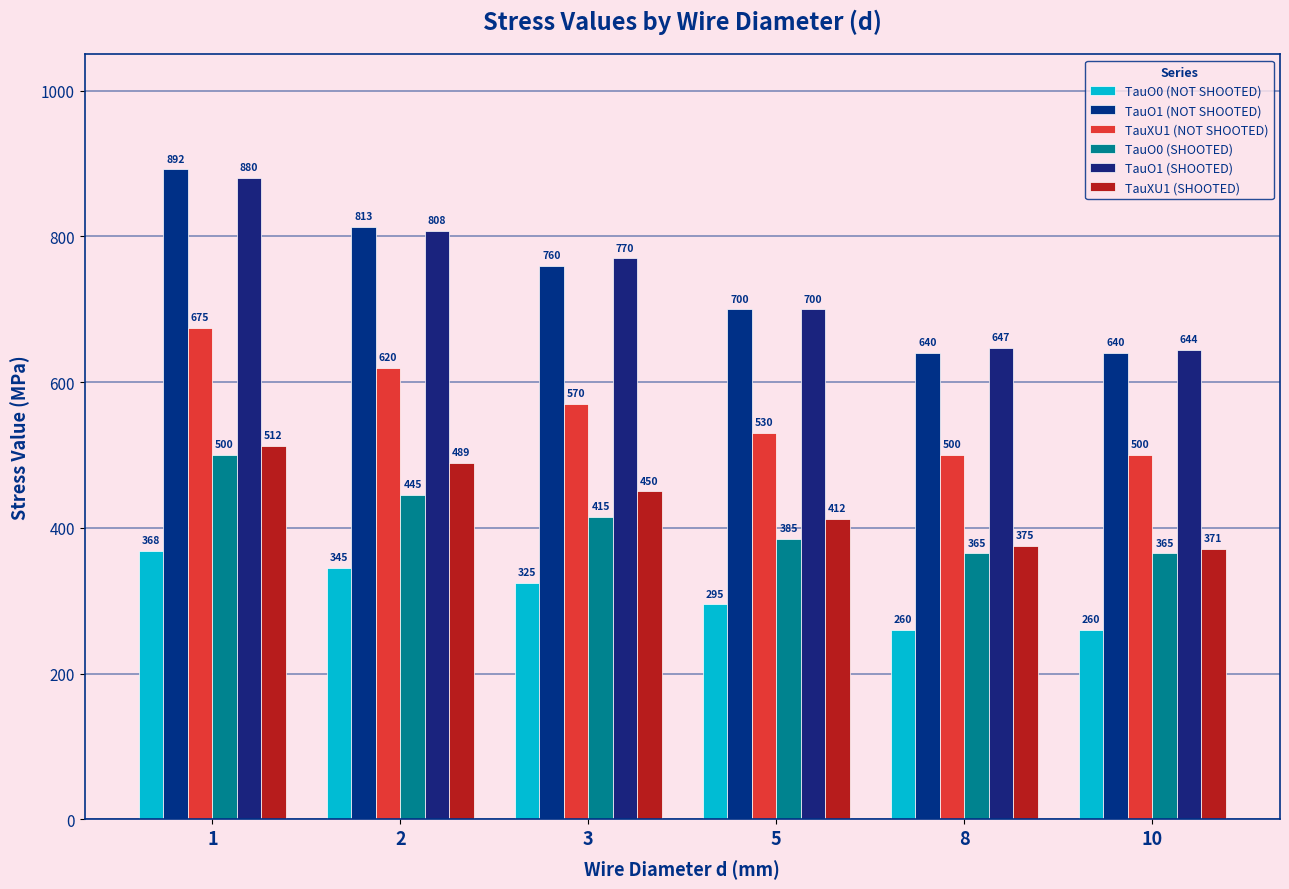

Between 1 and 3, which is larger?

1